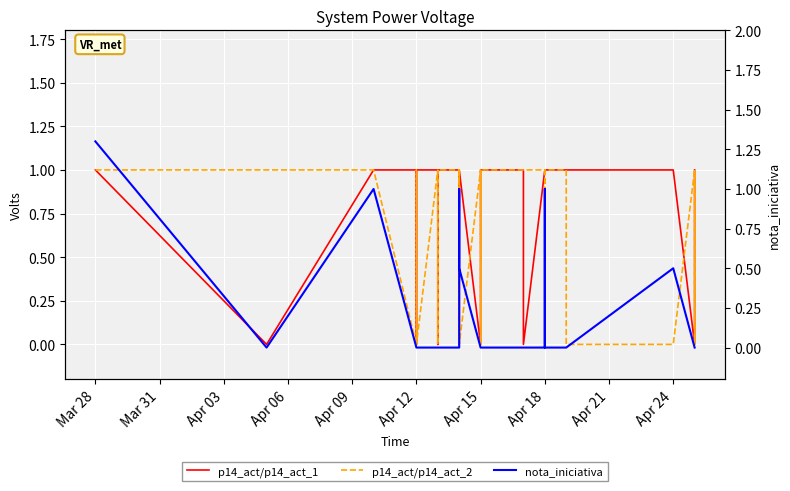

Which series has the largest total across all categories?

p14_act/p14_act_1